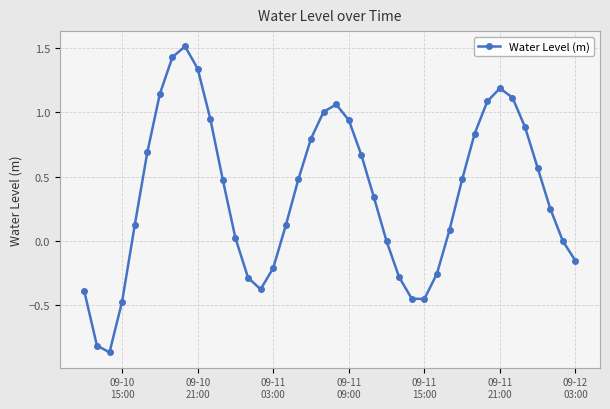

What is the difference between the maximum and minimum values?

2.4